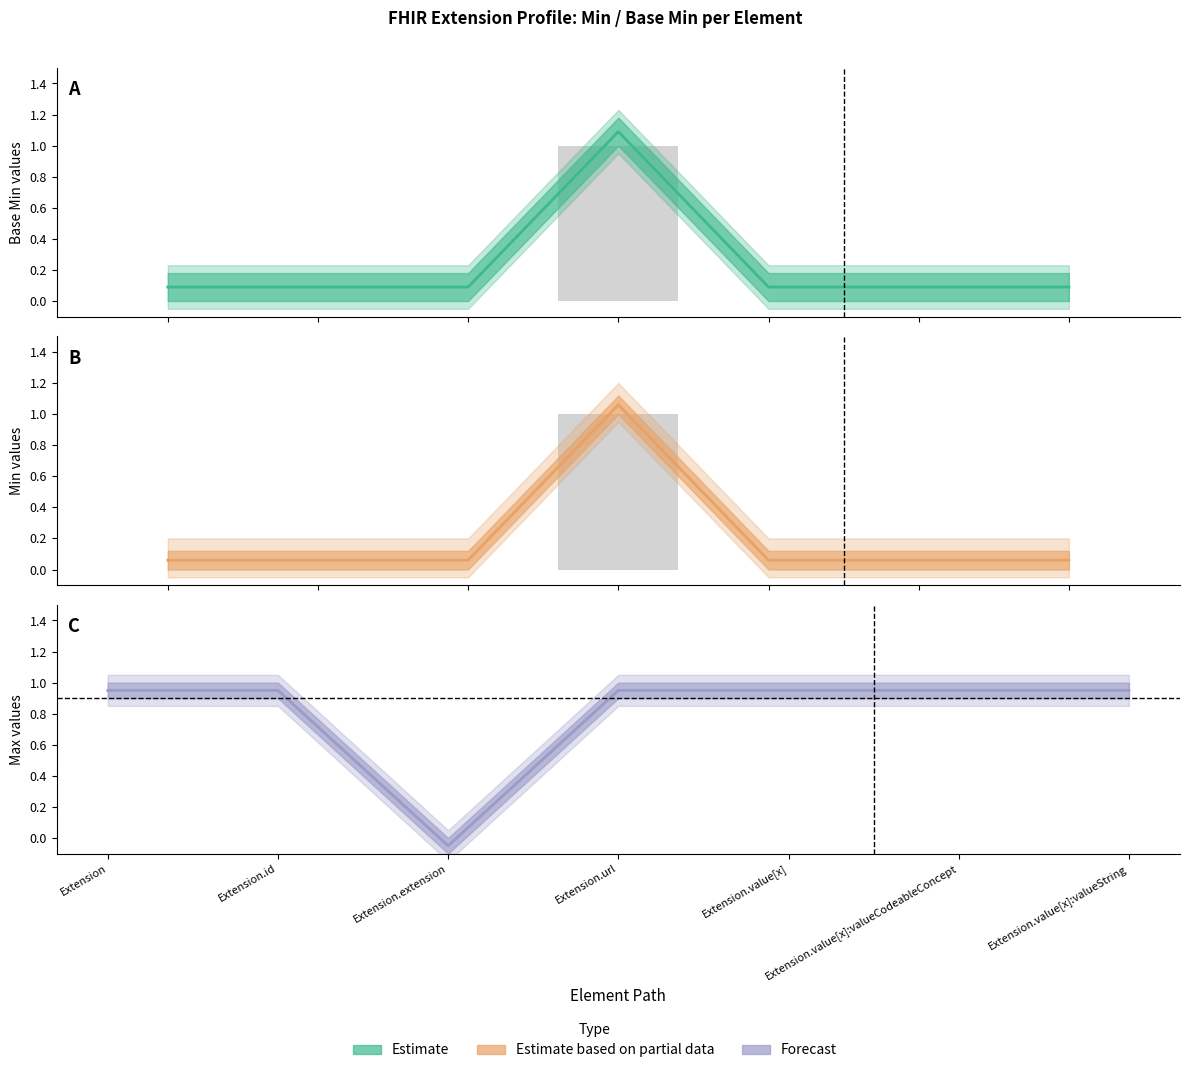

Between Extension.value[x] and Extension.value[x]:valueCodeableConcept, which series saw the biggest shift?

Min